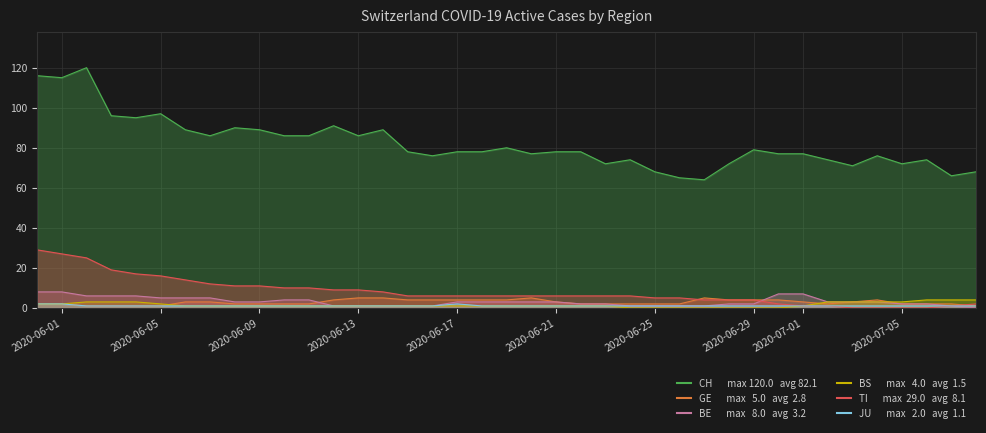

What is the average value of the JU series?

1